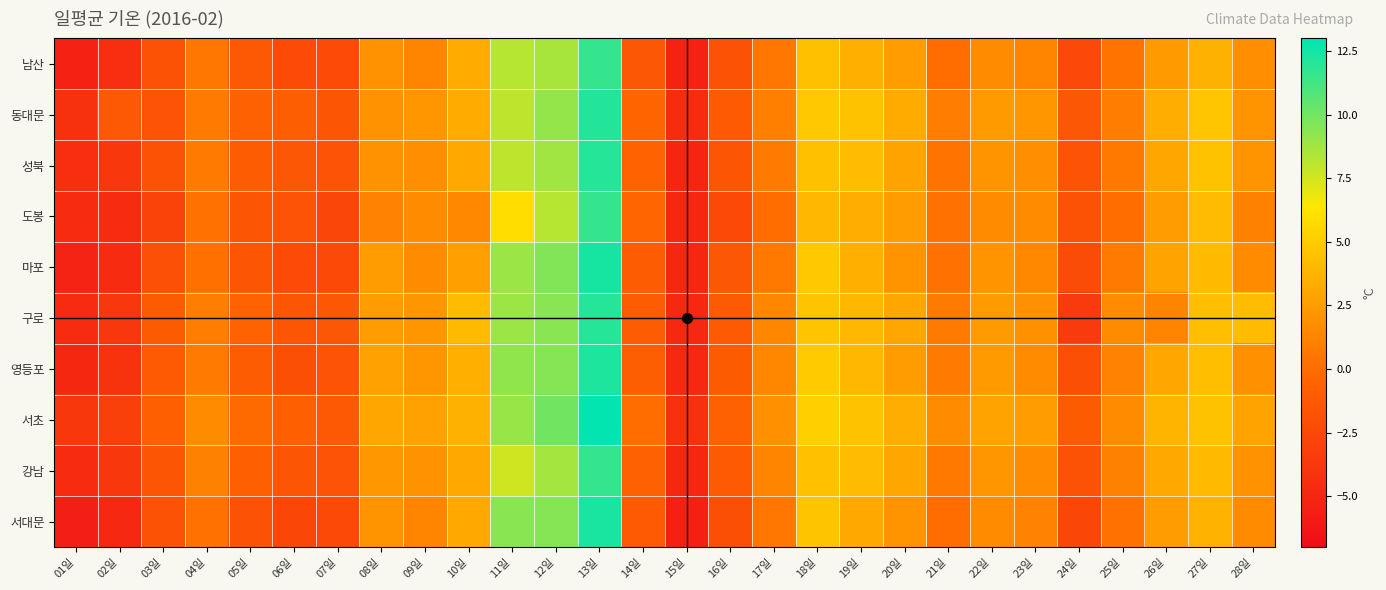

What is the difference between the highest and lowest values at 19일?

1.3